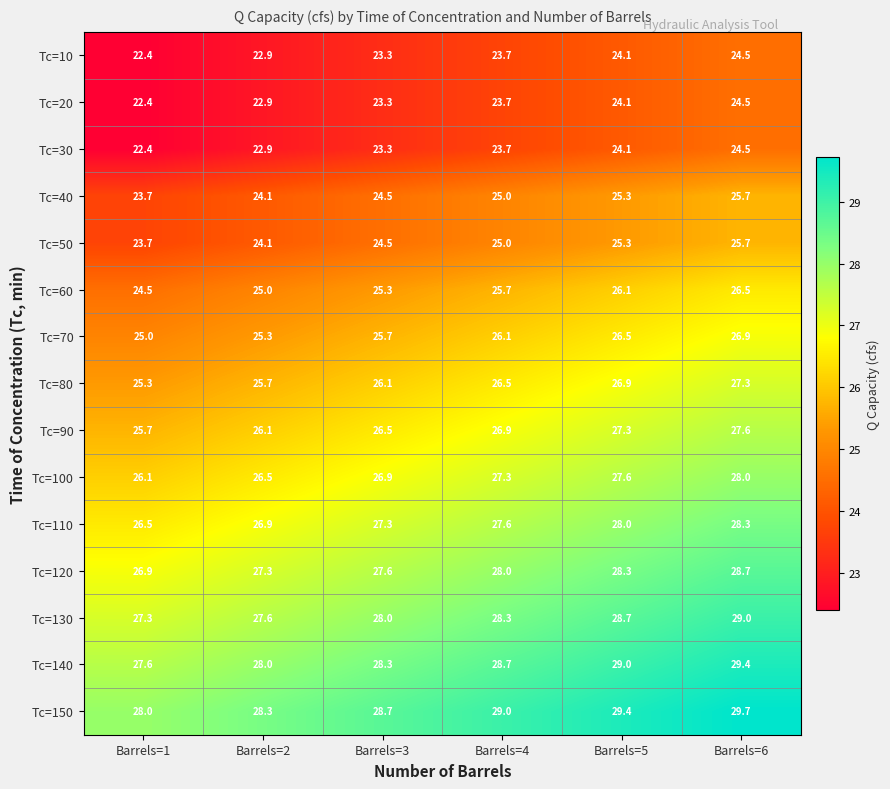

What is the average value of the Tc=10 series?

23.5